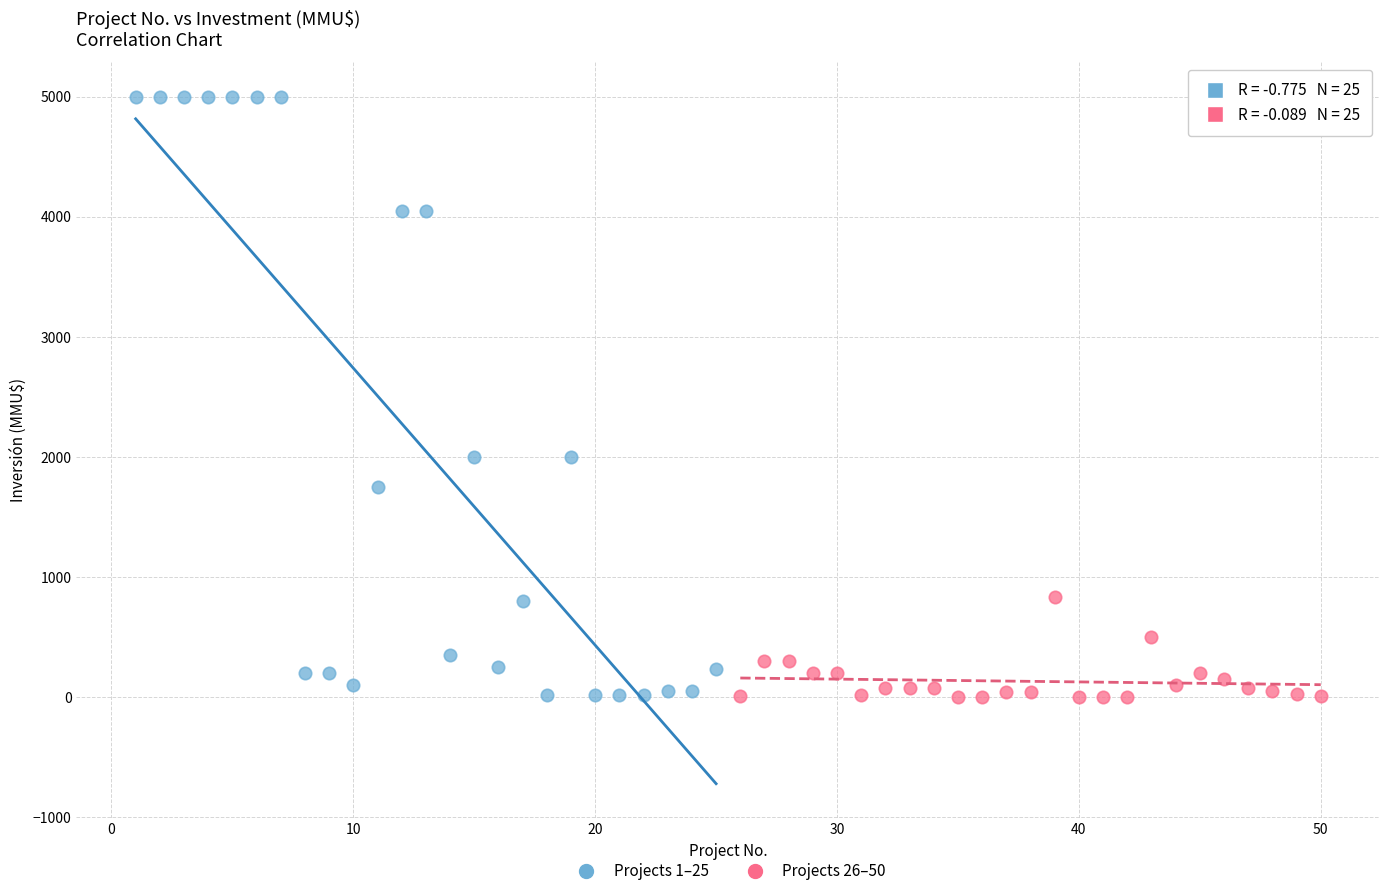

What are all the series names shown in the legend?

Projects 1–25, Projects 26–50